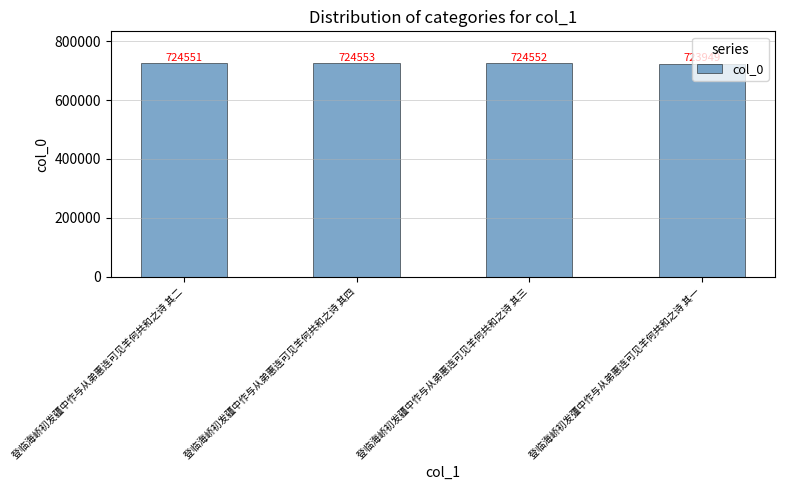

Reading left to right, what are all the values shown in this chart?

724551	724553	724552	723949